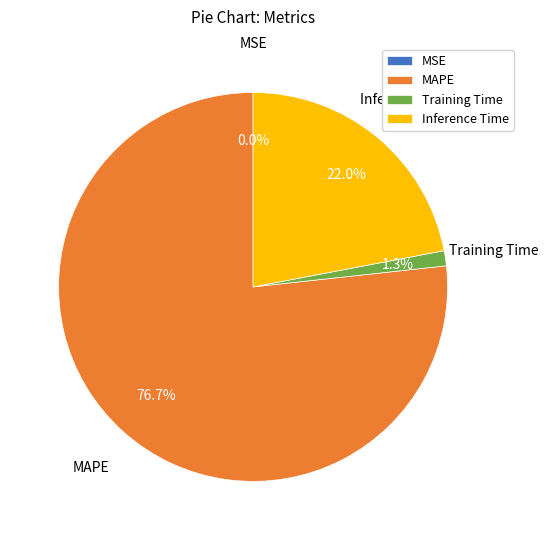

Do Inference Time and Training Time together represent more than half of the pie?

No